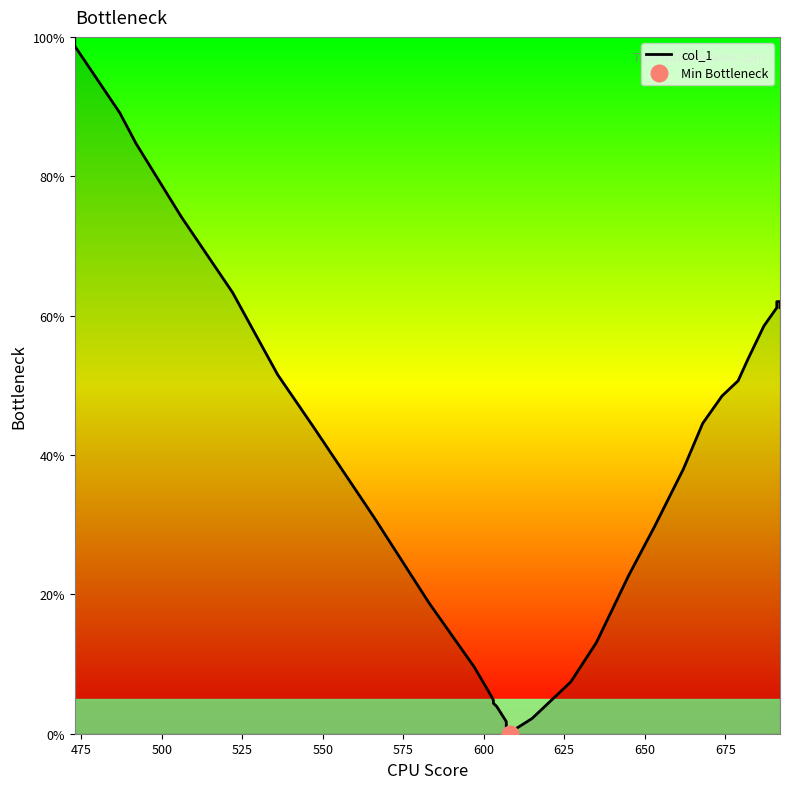

What is the value of the 3rd point from the left?

89.1